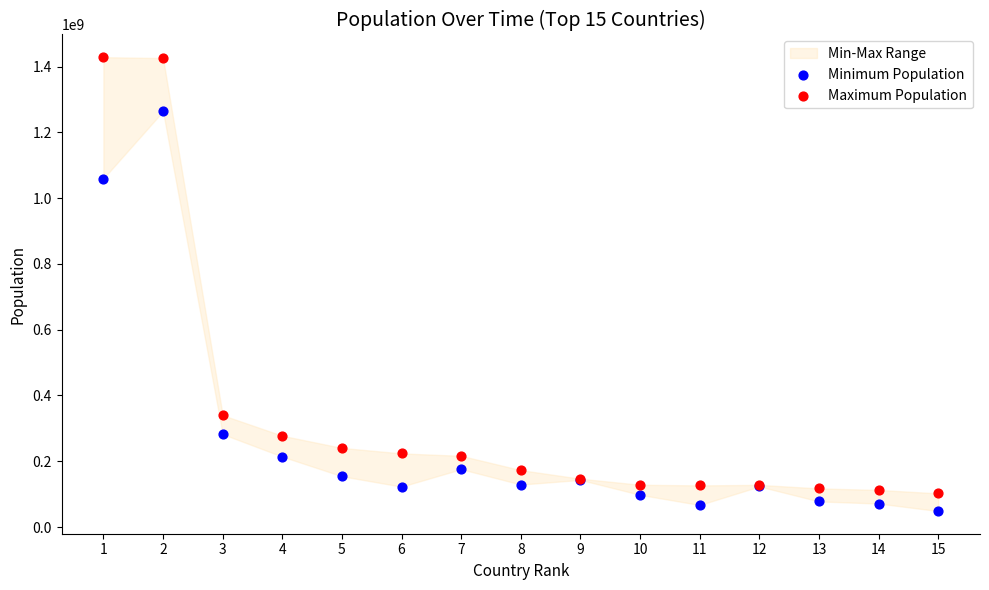

Across all series, what Y value is closest to 738621990?

1059633675